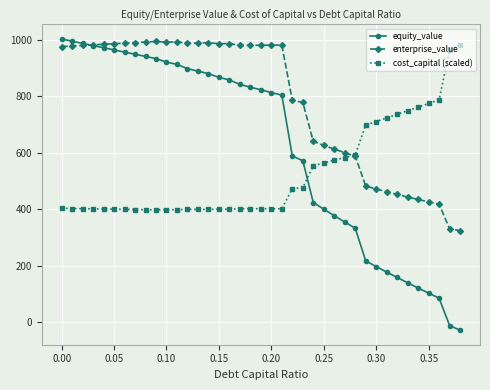

How many times do cost_capital (scaled) and enterprise_value cross each other?

1